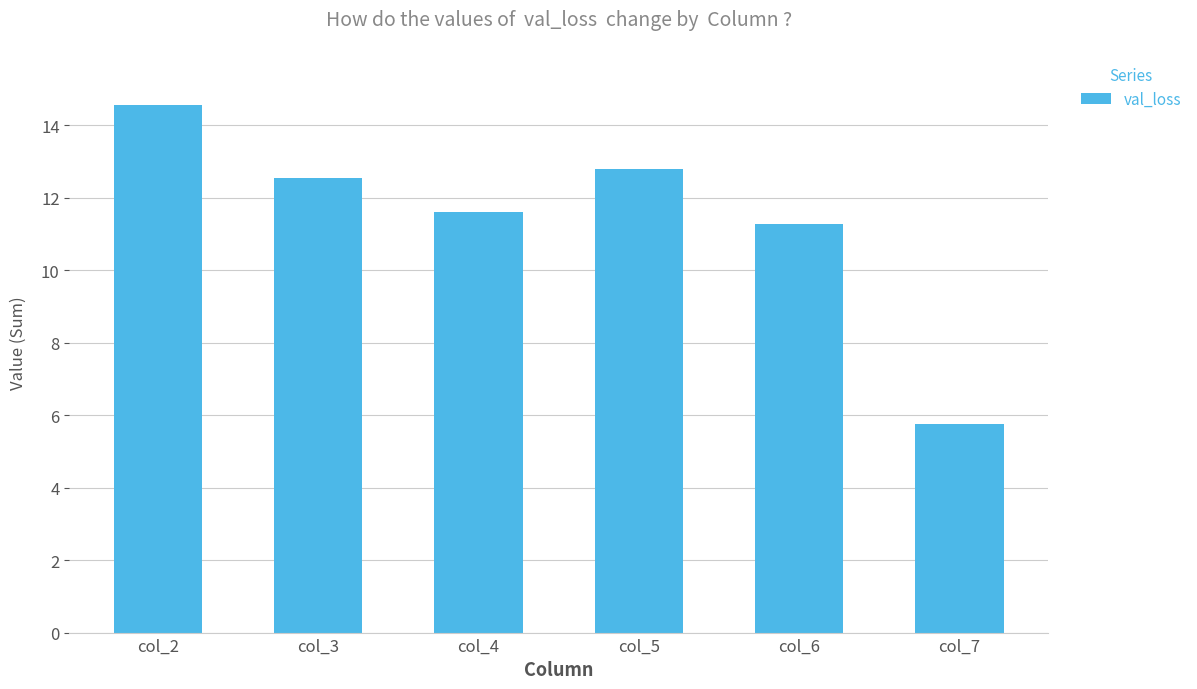

What is the change in value from col_2 to col_3?

-2.0